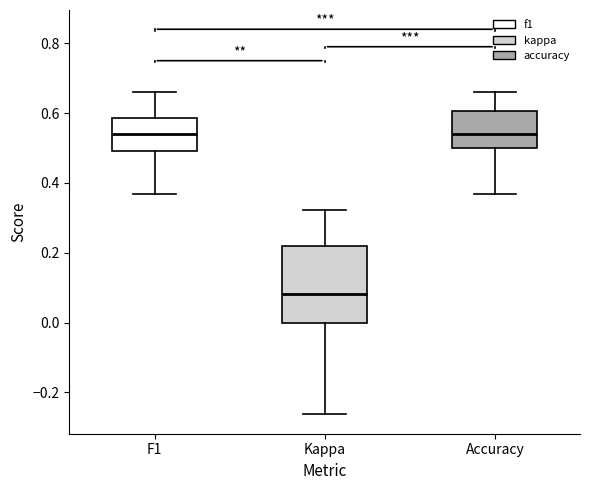

Reading left to right, transcribe this box plot: for each box, give where its median line is, the range the box spans, and where its two whiskers end, as read against the y-axis. The values are not printed on the chart, so give them approximately, as read against the axis.

F1: median 0.54, box 0.50 to 0.58, whiskers 0.36 to 0.66
Kappa: median 0.08, box 0.00 to 0.22, whiskers -0.26 to 0.32
Accuracy: median 0.54, box 0.50 to 0.60, whiskers 0.36 to 0.66